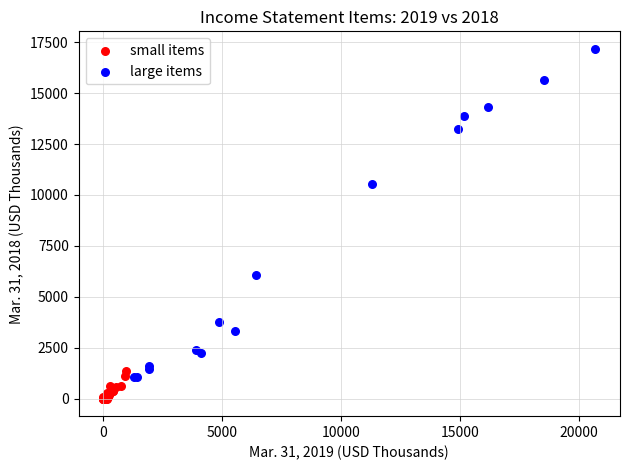

What are all the series names shown in the legend?

small items, large items